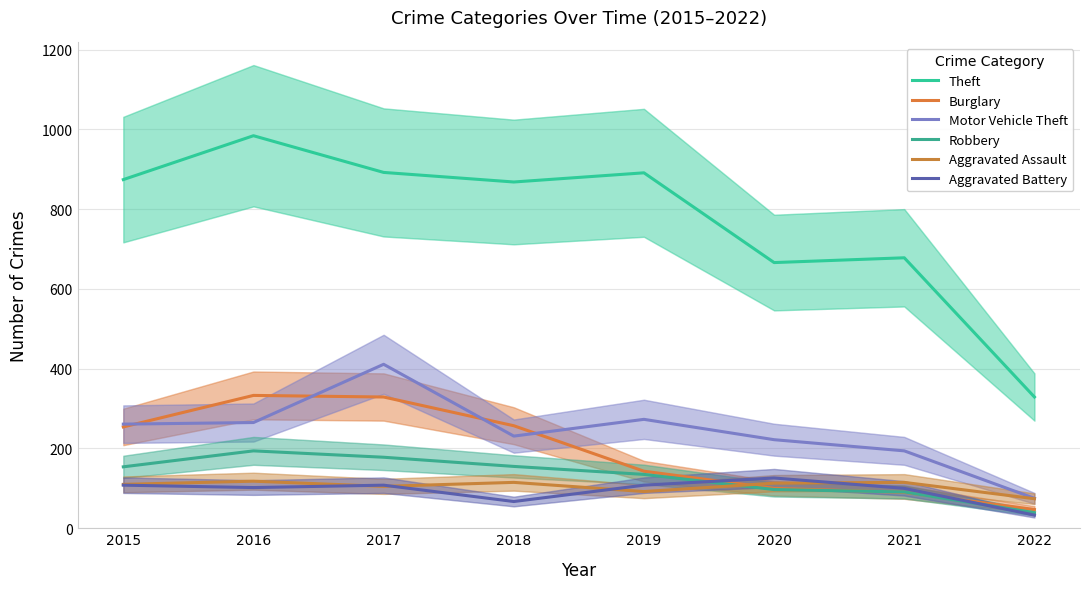

How many lines are shown in the chart?

6